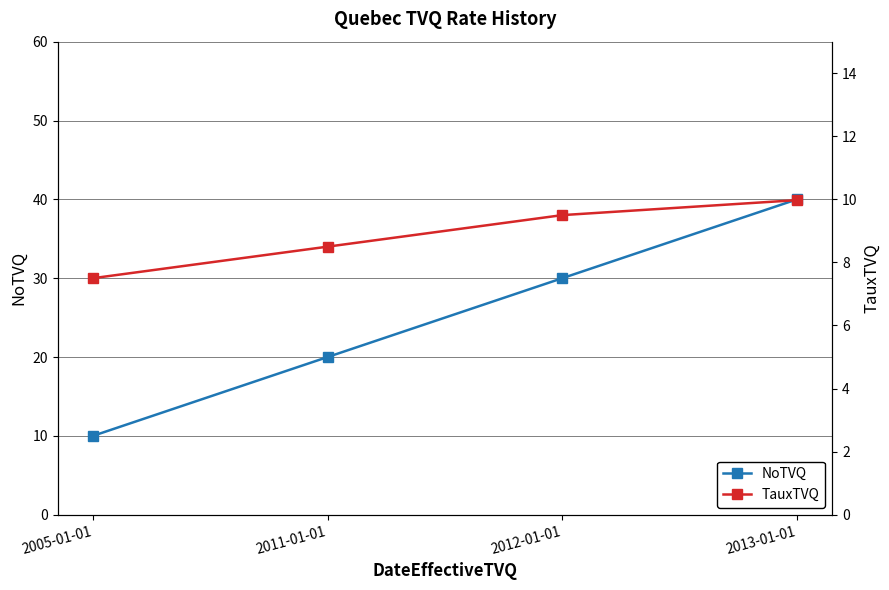

At how many categories does at least one series exceed 10?

3